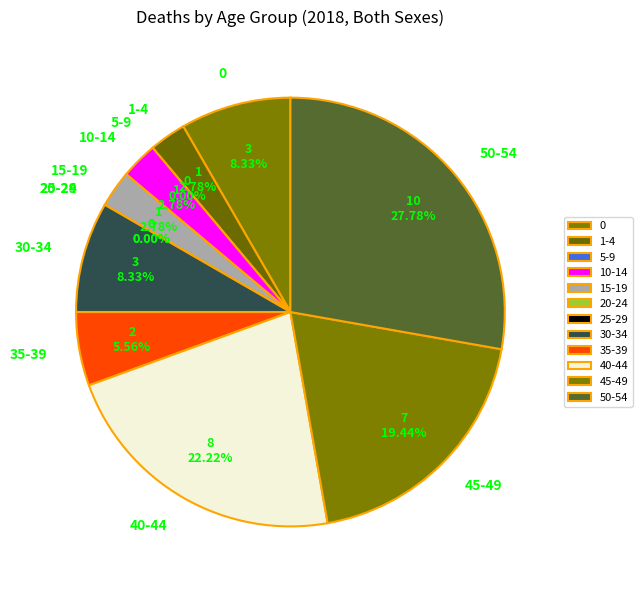

Between 35-39 and 45-49, which is larger?

45-49